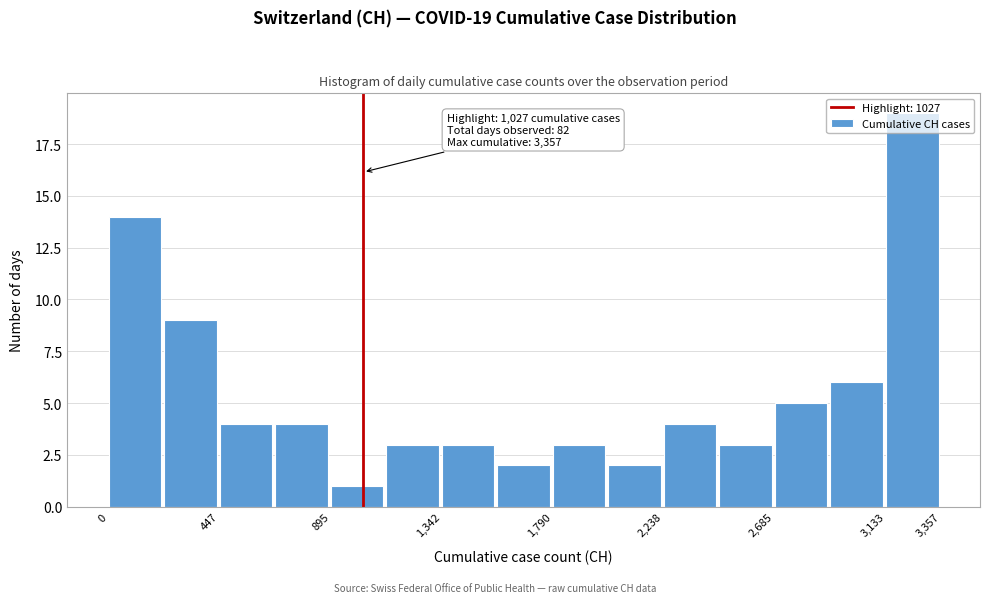

Which range on the x-axis has the tallest bar?

3150 to 3350